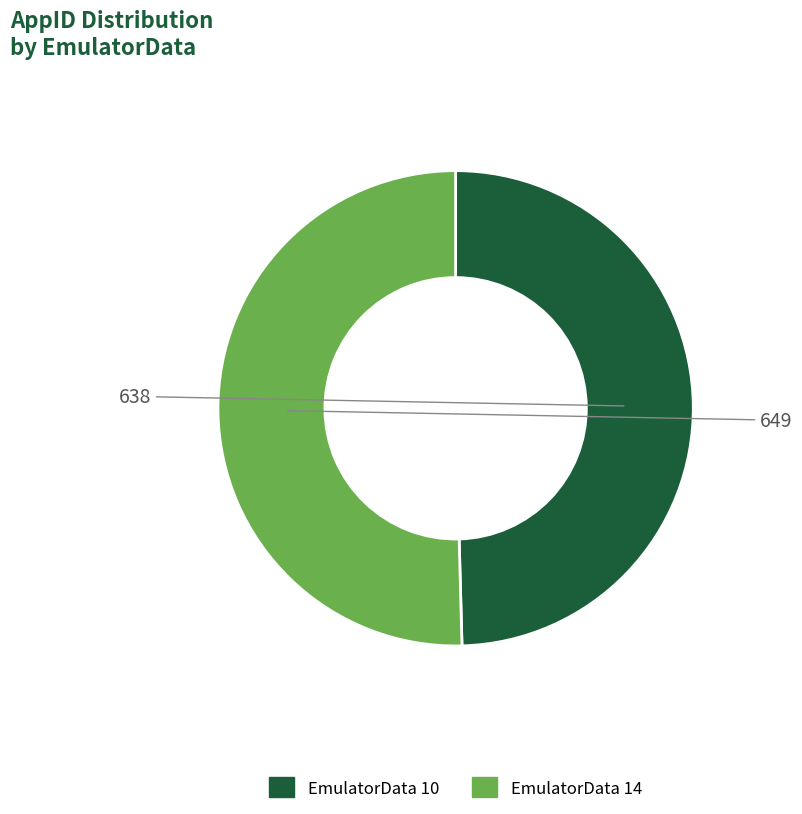

Is EmulatorData 10 the majority of the pie?

No